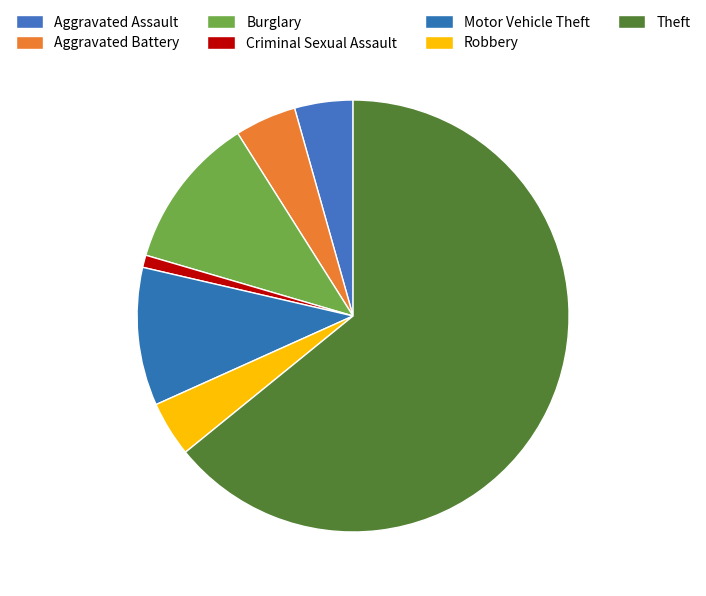

Does Theft represent more than half of the total?

Yes